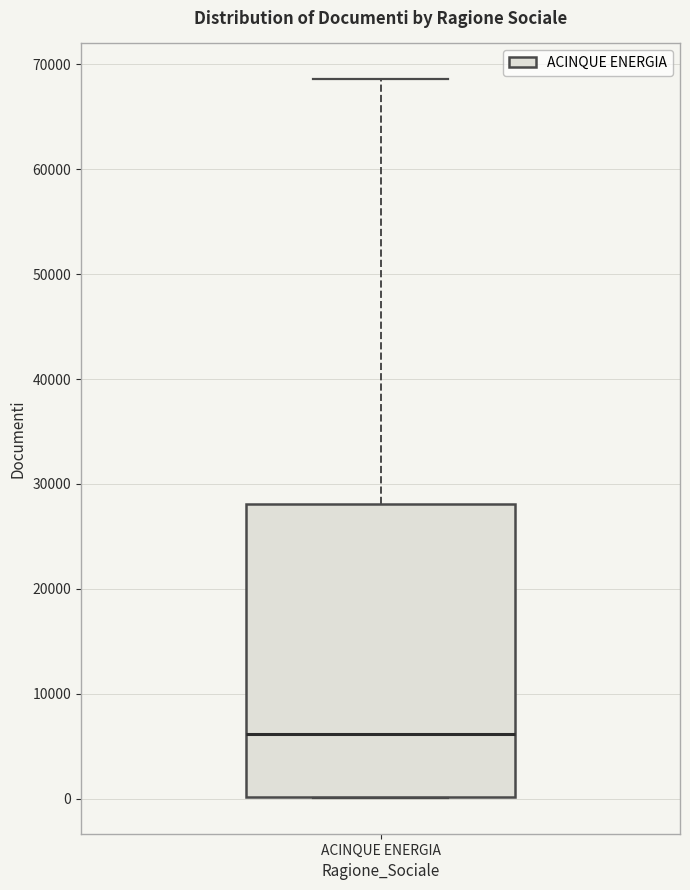

Where does the median line of the box for ACINQUE ENERGIA sit on the y-axis? The values are not printed on the chart, so give them approximately, as read against the axis.

6000